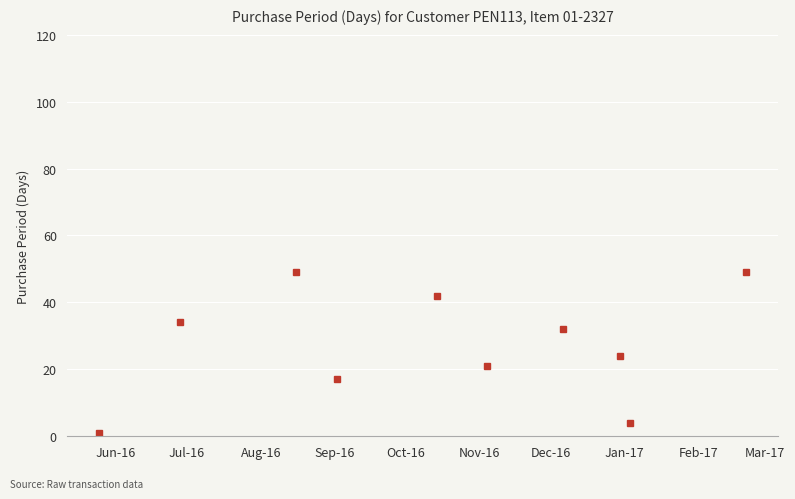

What is the greatest value displayed?

49